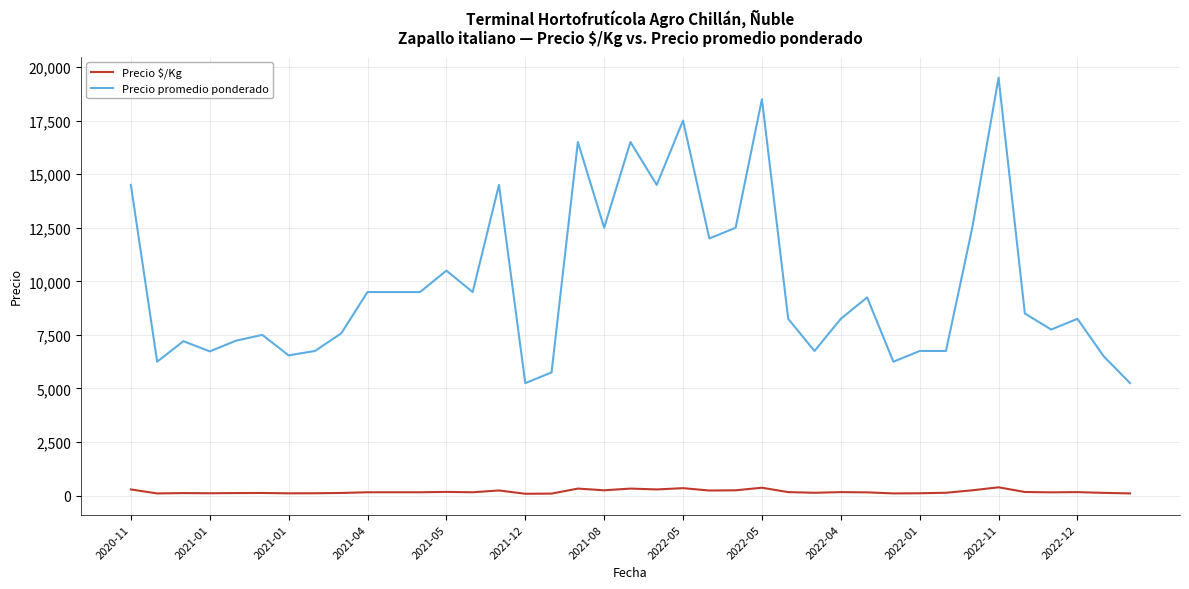

Which series has the largest range (max minus min)?

Precio promedio ponderado